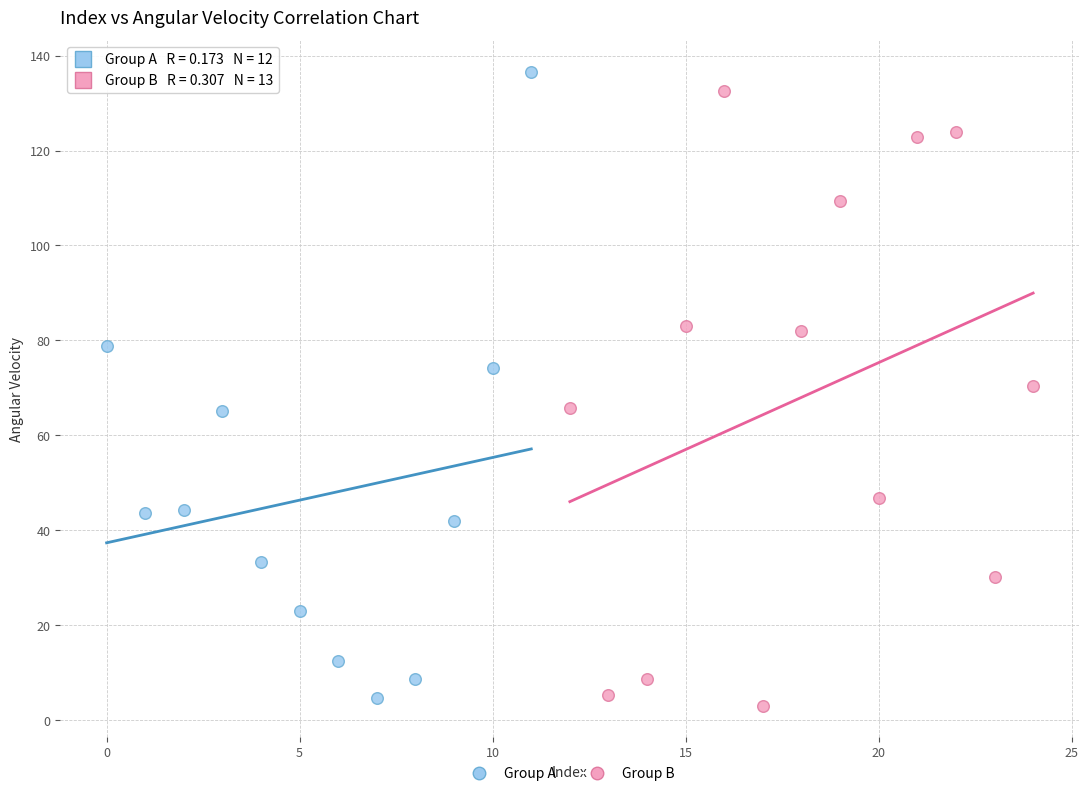

Which series contains the highest Y value?

Group A